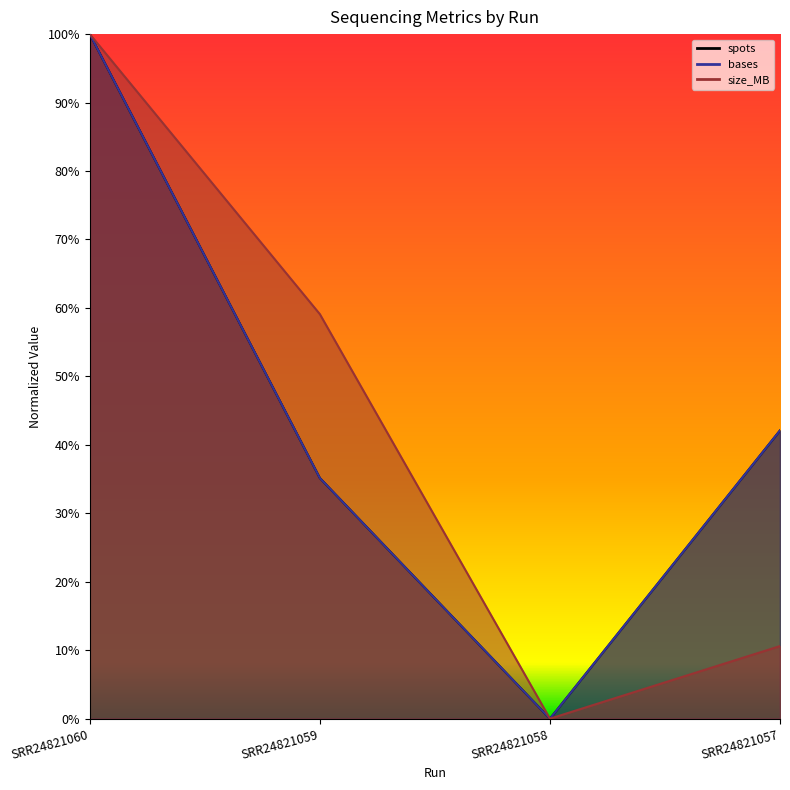

What is the difference between the size_MB values at SRR24821060 and SRR24821058?

1.0